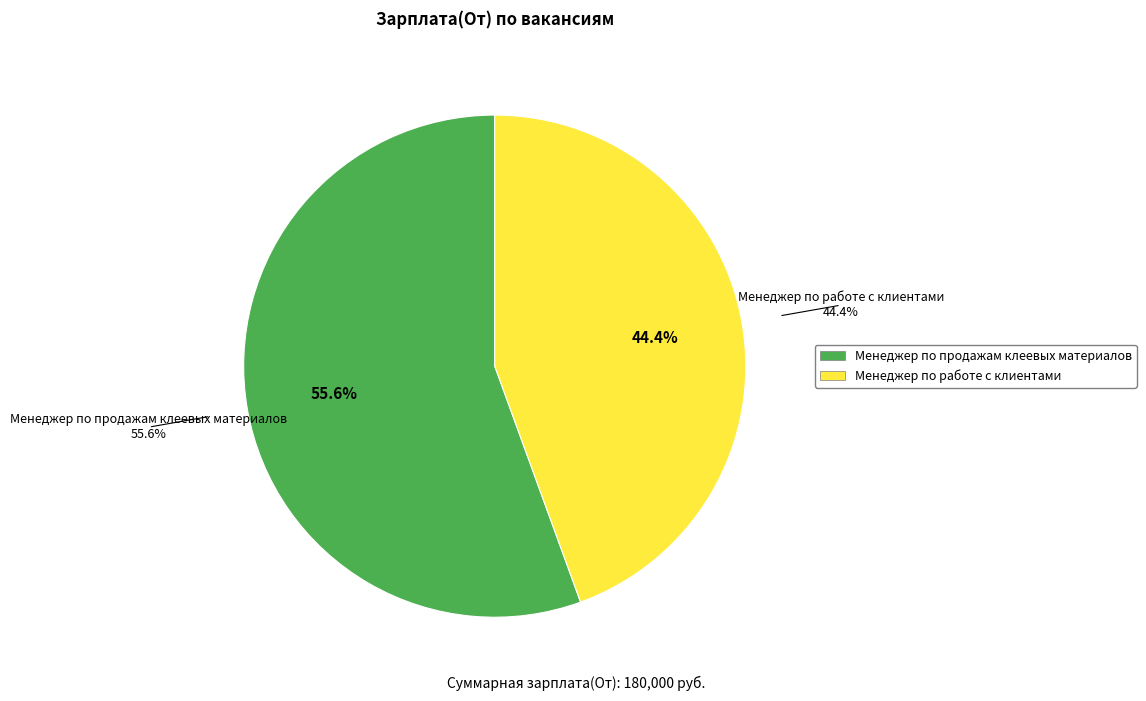

Which category accounts for the majority?

Менеджер по продажам клеевых материалов